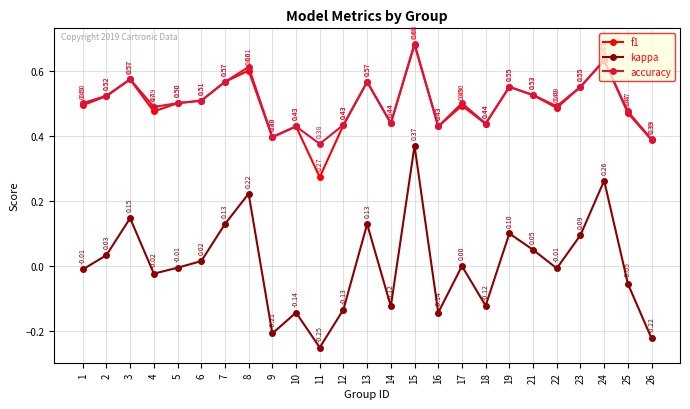

Where is the first local maximum for kappa?

3